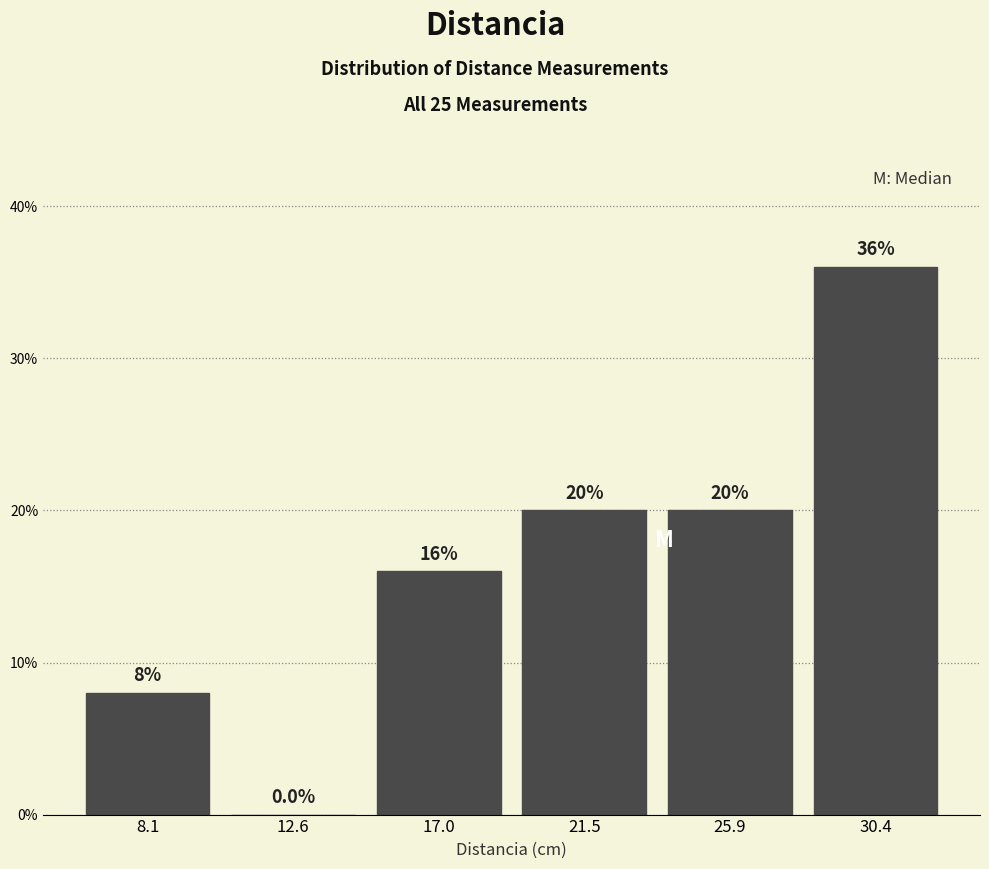

Reading left to right, list every bar in this chart as the range it spans on the x-axis followed by its height. The bar edges are not printed on the chart, so give them approximately, as read against the axis.

6.0 to 10.5: 8.0
10.5 to 15.0: 0.0
15.0 to 19.0: 16.0
19.0 to 23.5: 20.0
23.5 to 28.0: 20.0
28.0 to 32.5: 36.0